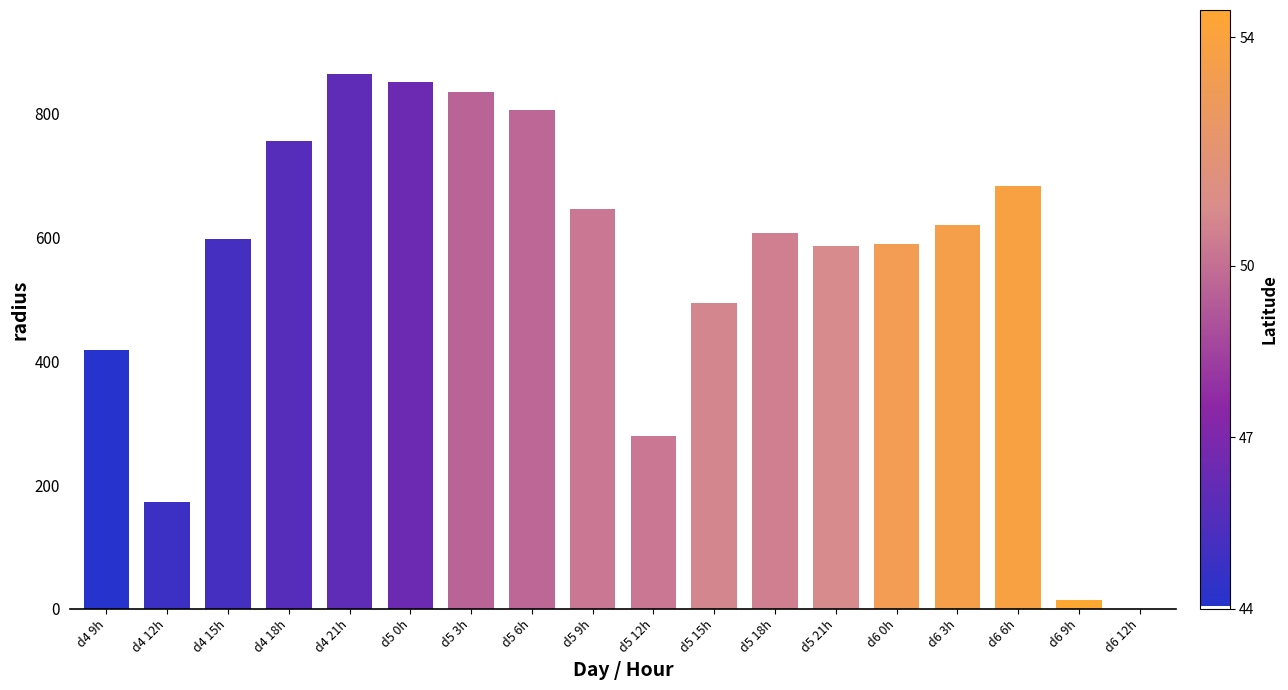

Where is the data nearest to the value 431?

d4 9h